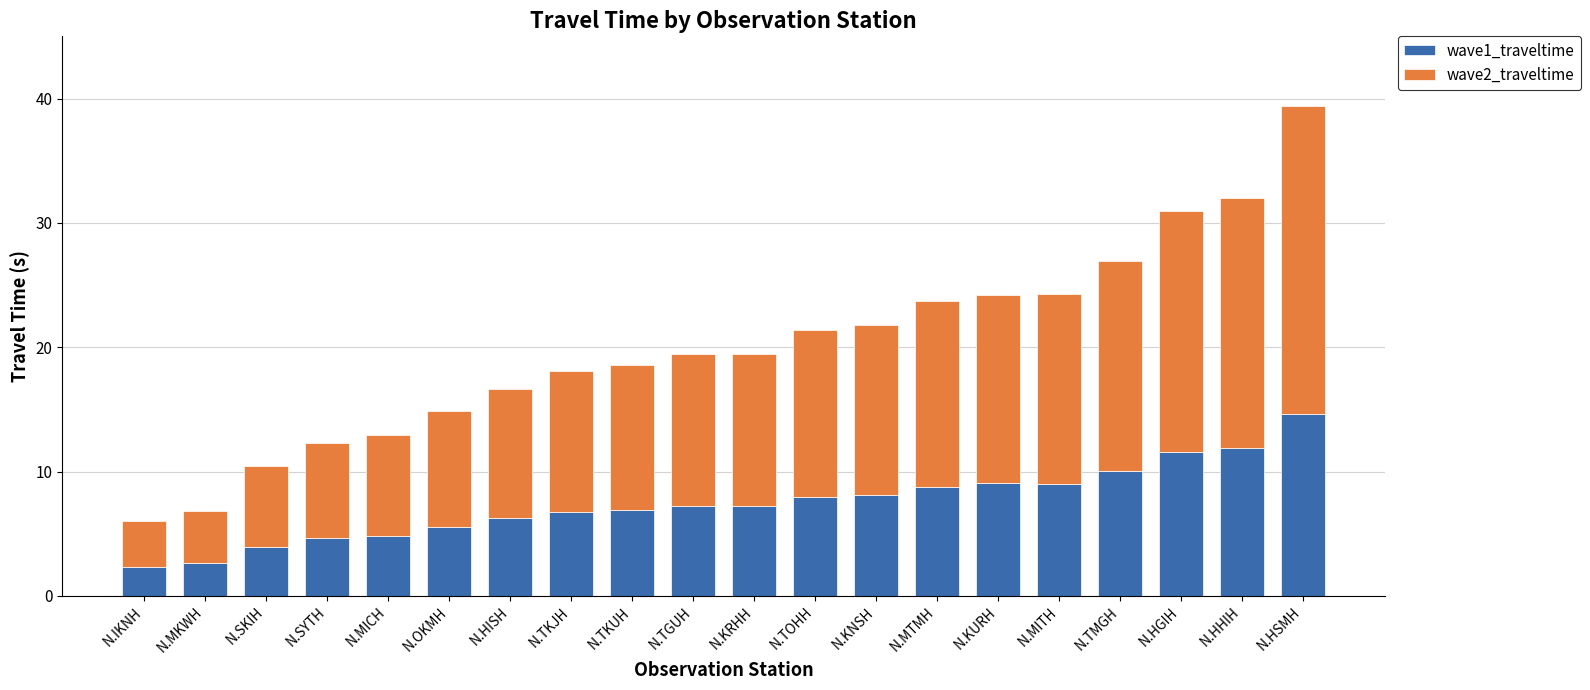

At which category is the sum across all series the highest?

N.HSMH